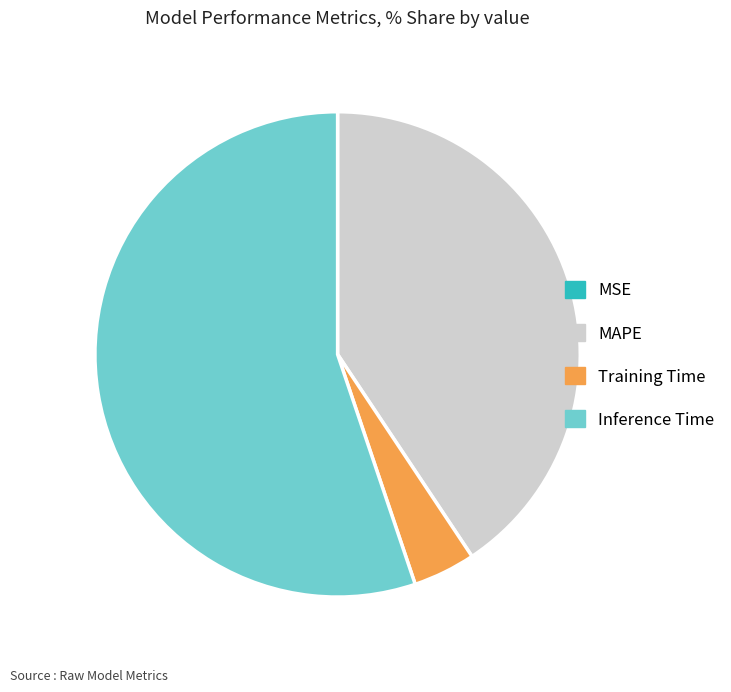

Is there any slice that represents more than half of the pie?

Yes